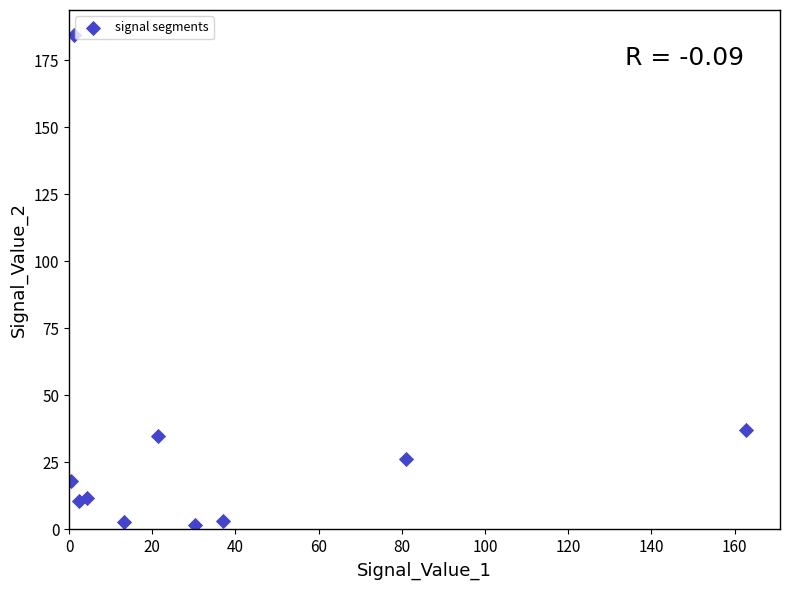

What Y value in the scatter plot is closest to 93?

36.9